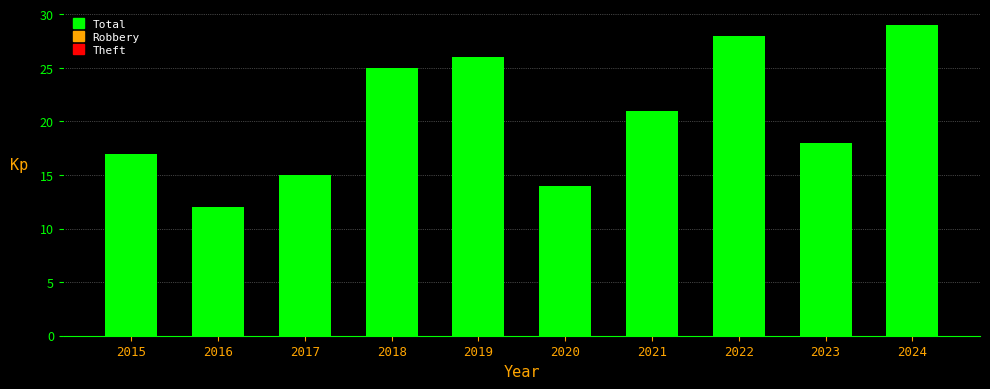

What is the approximate value at 2024, to the nearest 10?

30